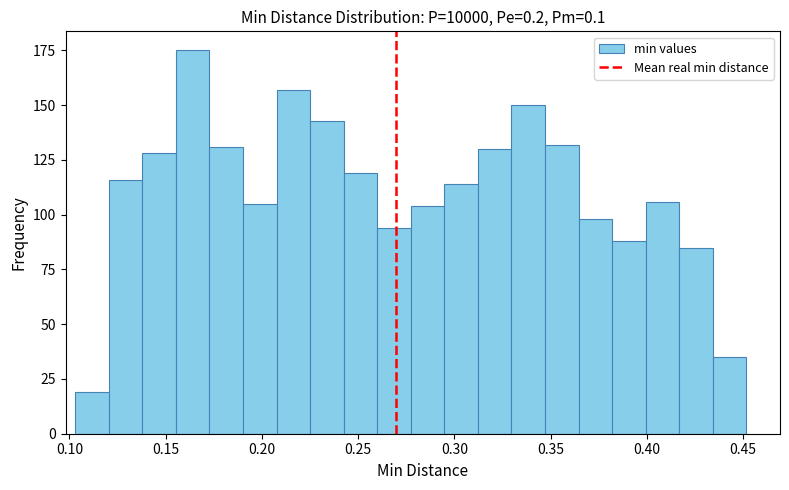

Read against the x-axis, roughly where is the centre of the tallest bar?

0.165